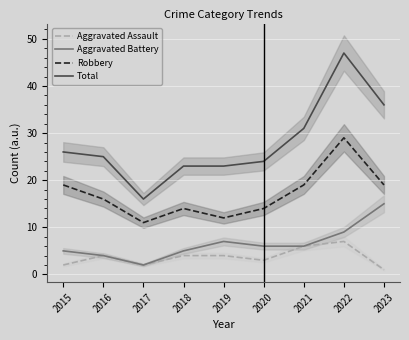

Which series has the largest total across all categories?

Total